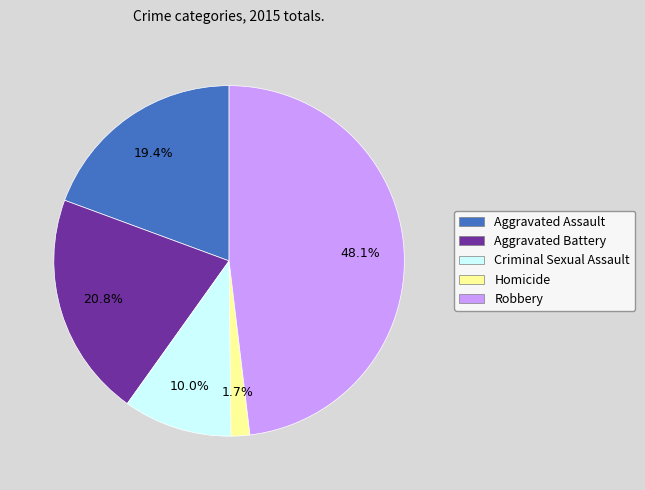

What is the ratio of the value at Aggravated Assault to the value at Aggravated Battery?

0.9